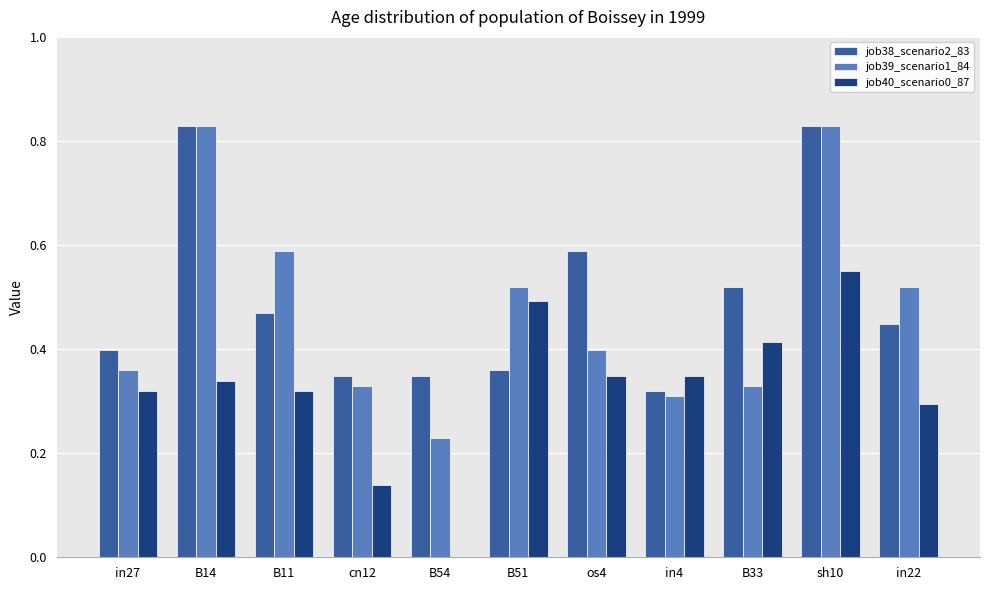

How many groups of bars are there?

11